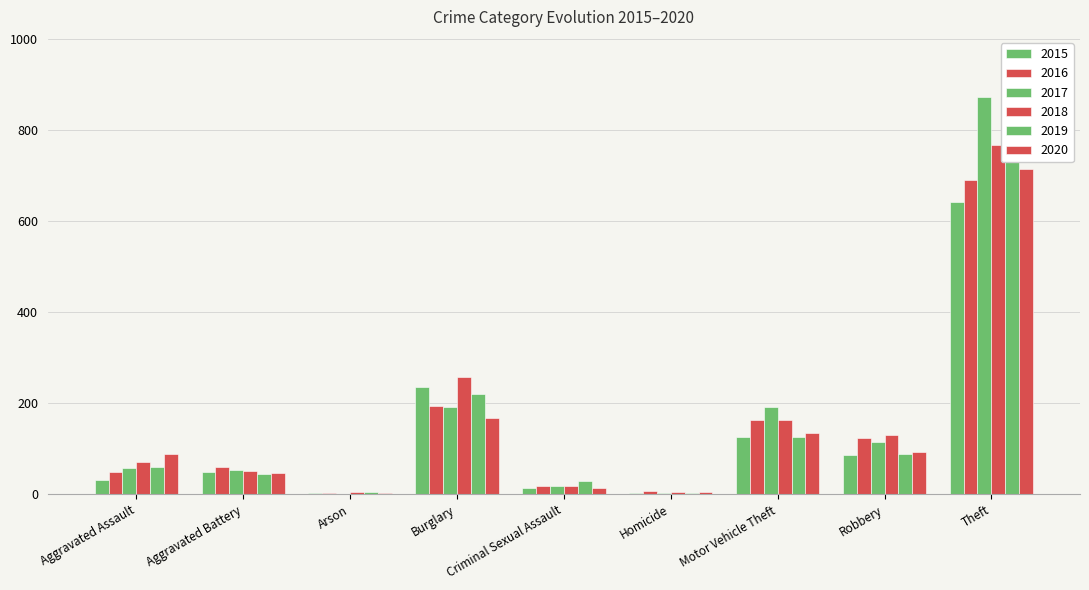

Where is 2016 nearest to the value 346?

Burglary